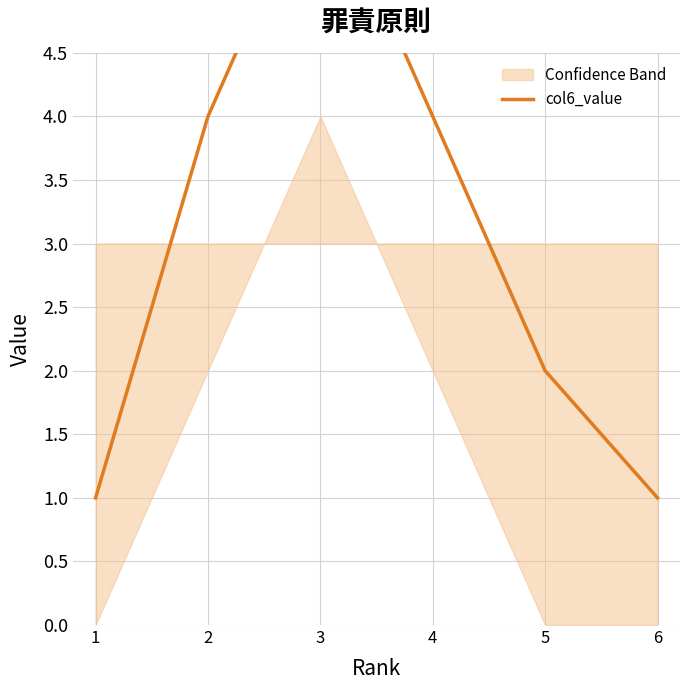

What is the change in value from 1 to 4?

+3